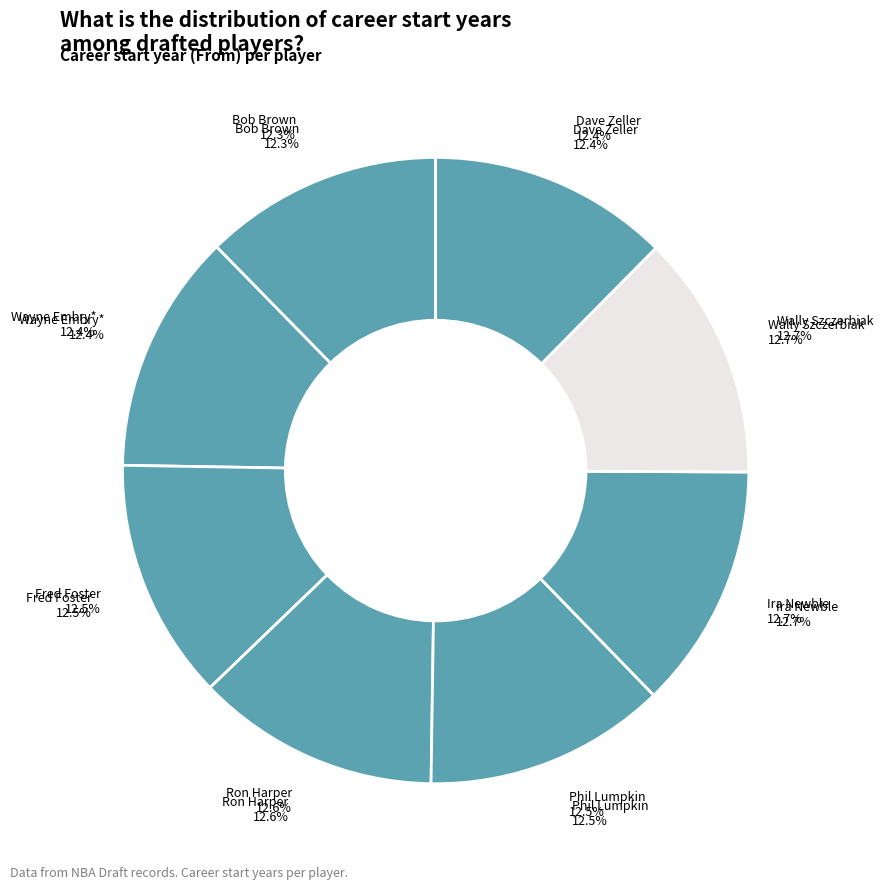

What is the change in value from Phil Lumpkin to Ira Newble?

+26